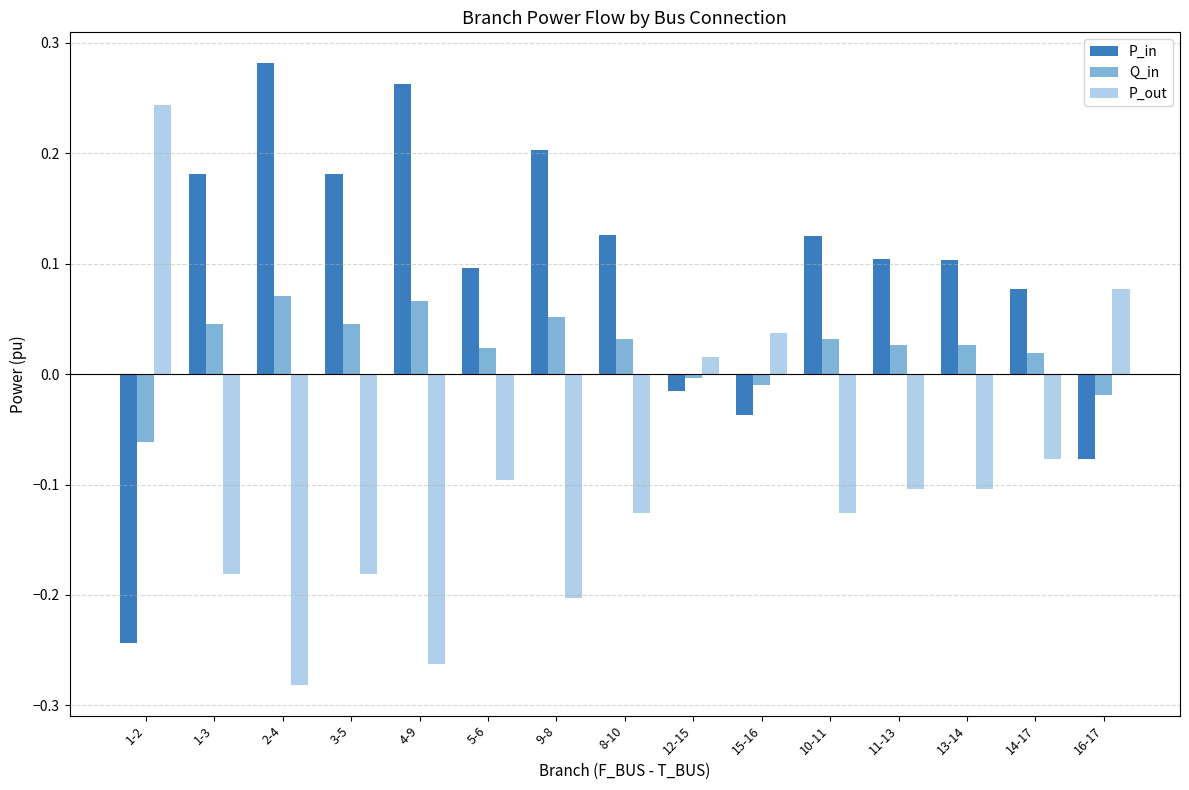

At 14-17, list the series in order from smallest to largest.

P_out, Q_in, P_in